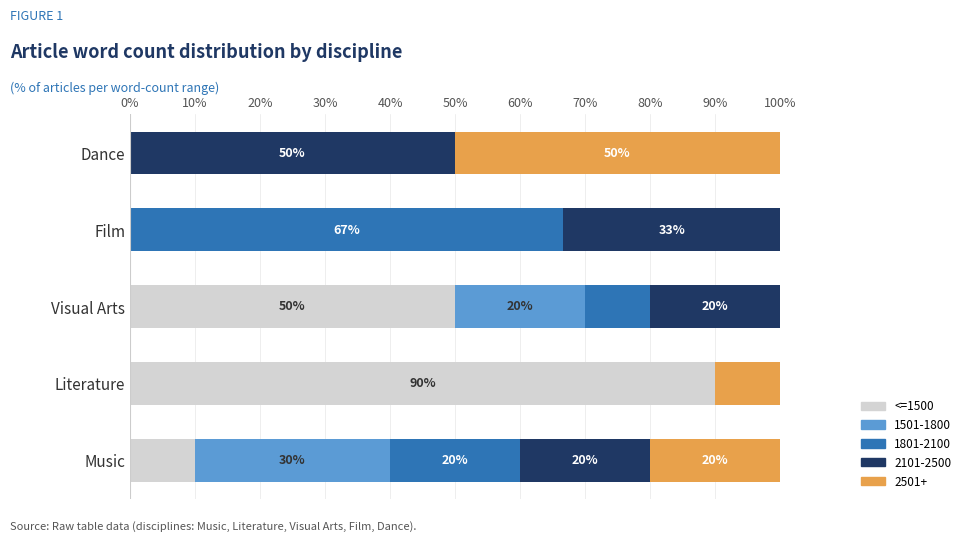

What is the maximum value for <=1500?

90.0